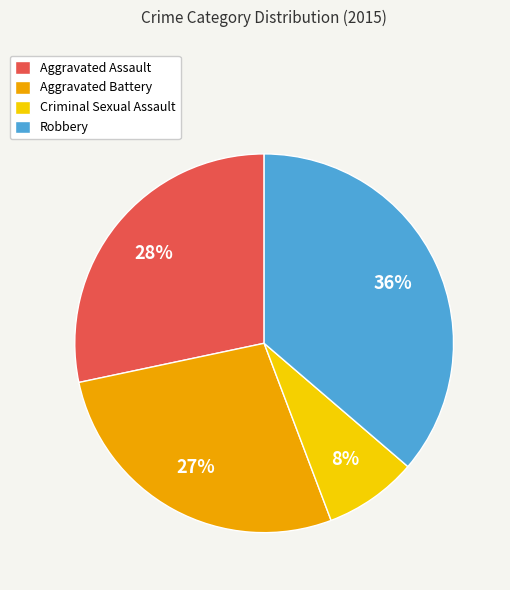

To the nearest percent, what is the difference between the Criminal Sexual Assault and Aggravated Battery slice percentages?

19%